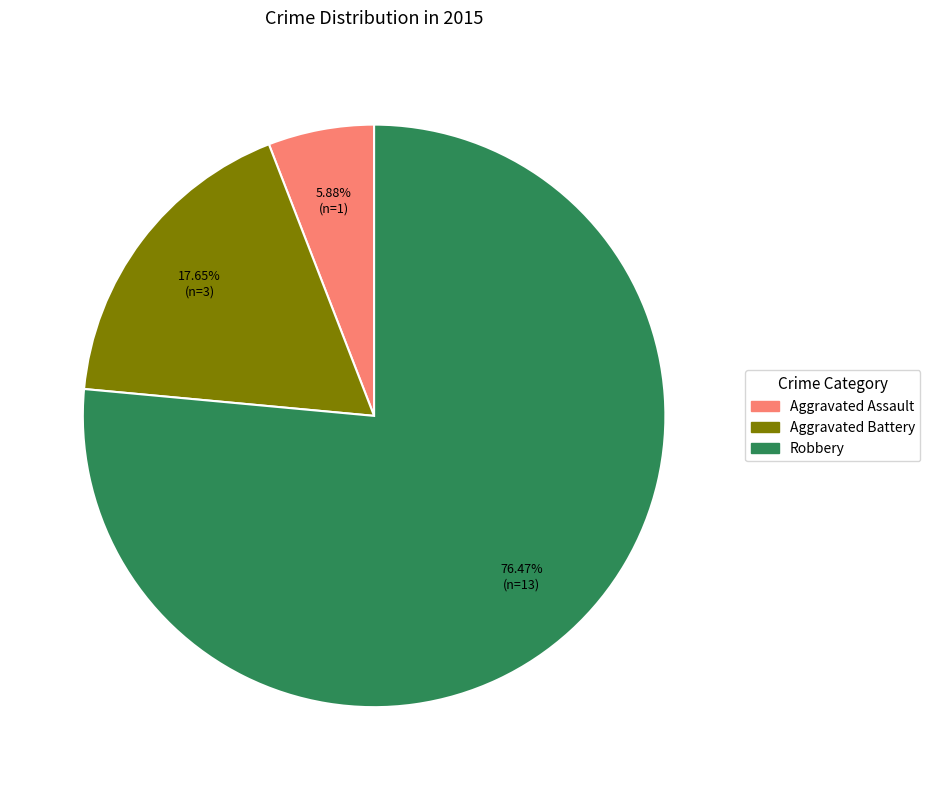

What is the largest slice in the pie chart?

Robbery